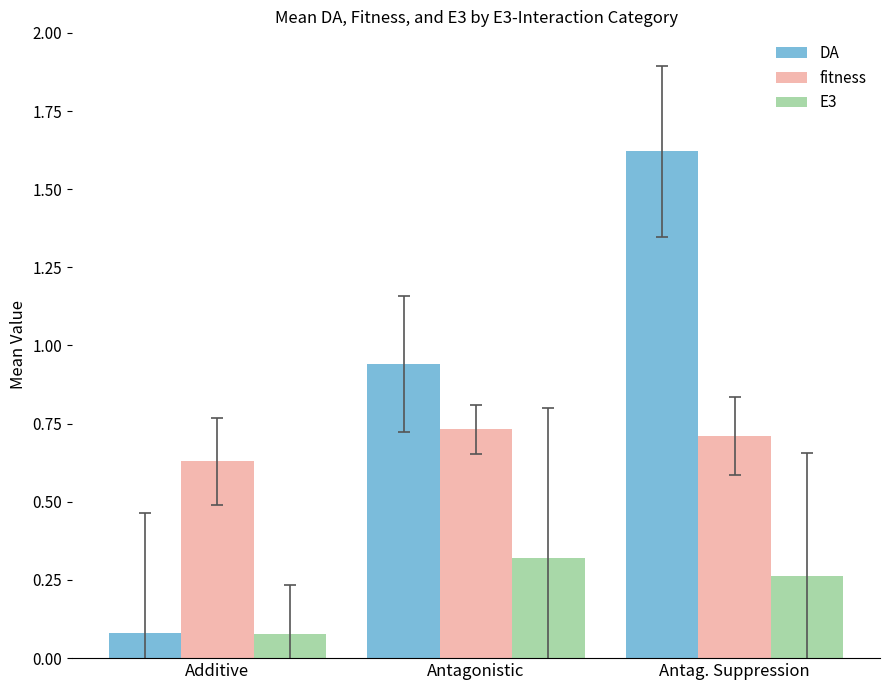

Which series changed the most between Additive and Antag. Suppression?

DA